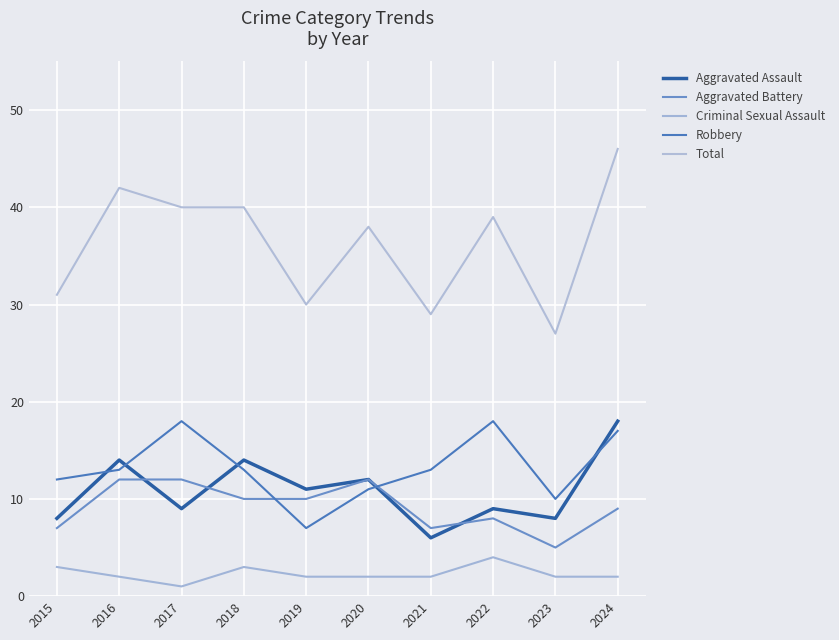

Reading left to right, list all the values displayed in this chart.

Aggravated Assault: 2015=8	2016=14	2017=9	2018=14	2019=11	2020=12	2021=6	2022=9	2023=8	2024=18
Aggravated Battery: 2015=7	2016=12	2017=12	2018=10	2019=10	2020=12	2021=7	2022=8	2023=5	2024=9
Criminal Sexual Assault: 2015=3	2016=2	2017=1	2018=3	2019=2	2020=2	2021=2	2022=4	2023=2	2024=2
Robbery: 2015=12	2016=13	2017=18	2018=13	2019=7	2020=11	2021=13	2022=18	2023=10	2024=17
Total: 2015=31	2016=42	2017=40	2018=40	2019=30	2020=38	2021=29	2022=39	2023=27	2024=46